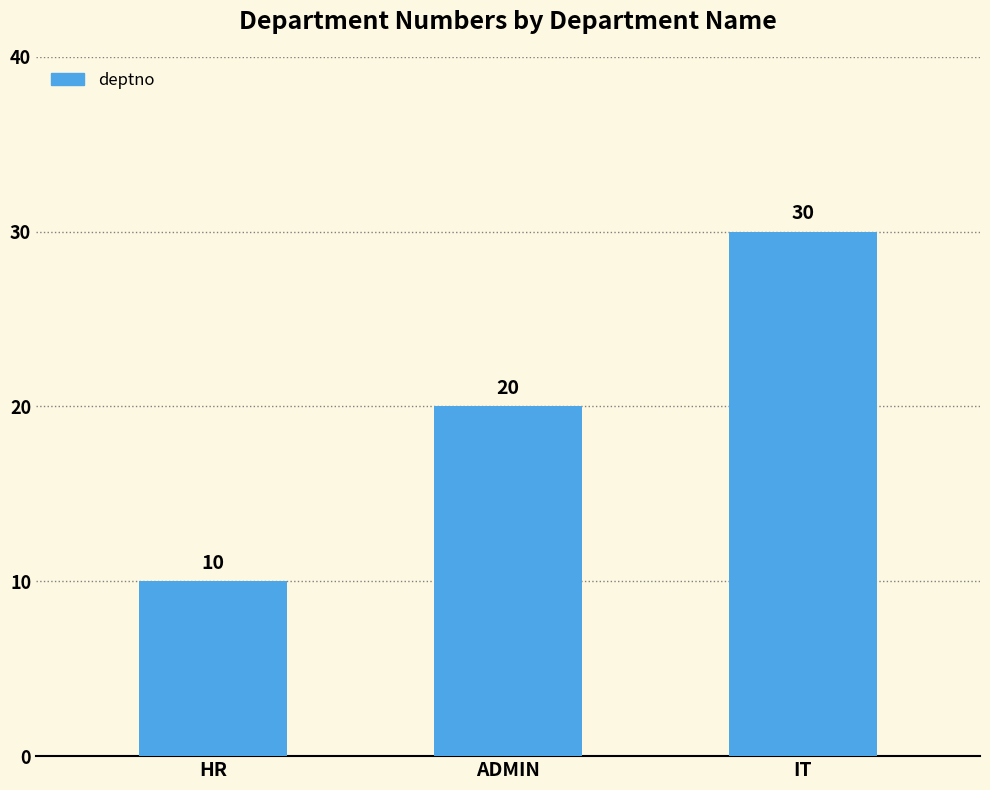

How many bars are there in total?

3